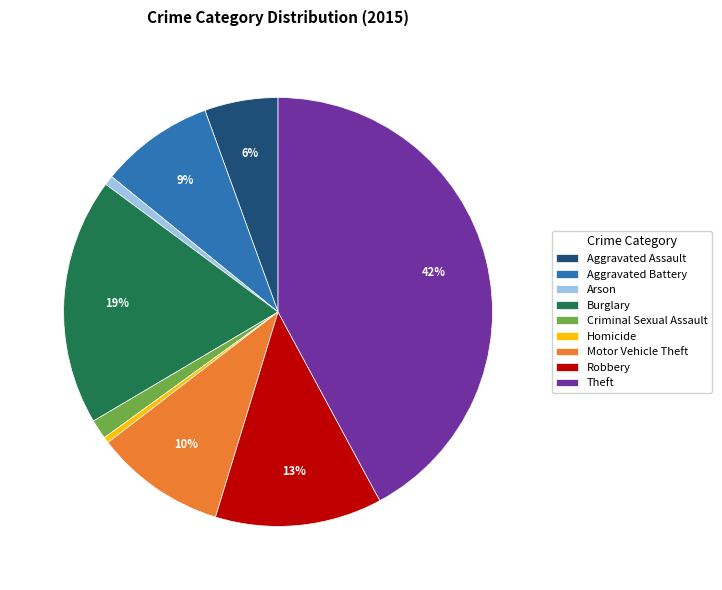

Does any single category account for the majority?

No